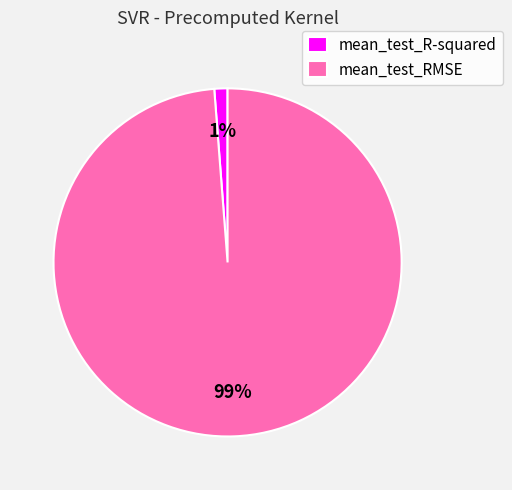

Rank the categories by value from highest to lowest.

mean_test_RMSE, mean_test_R-squared